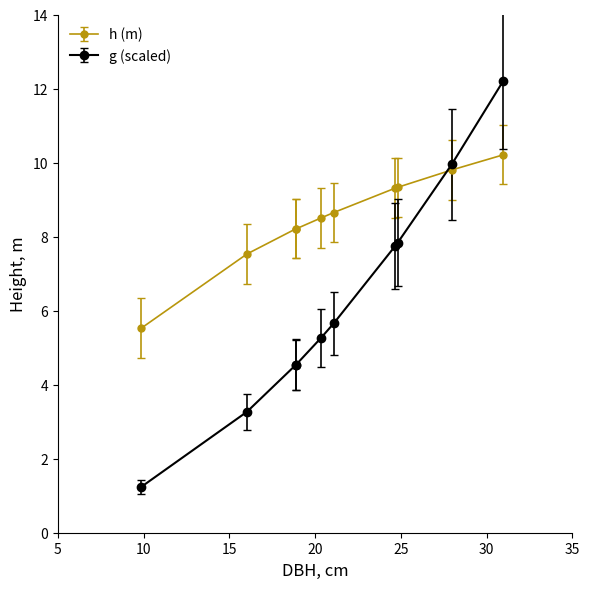

Which series has the widest spread of values?

g (scaled)